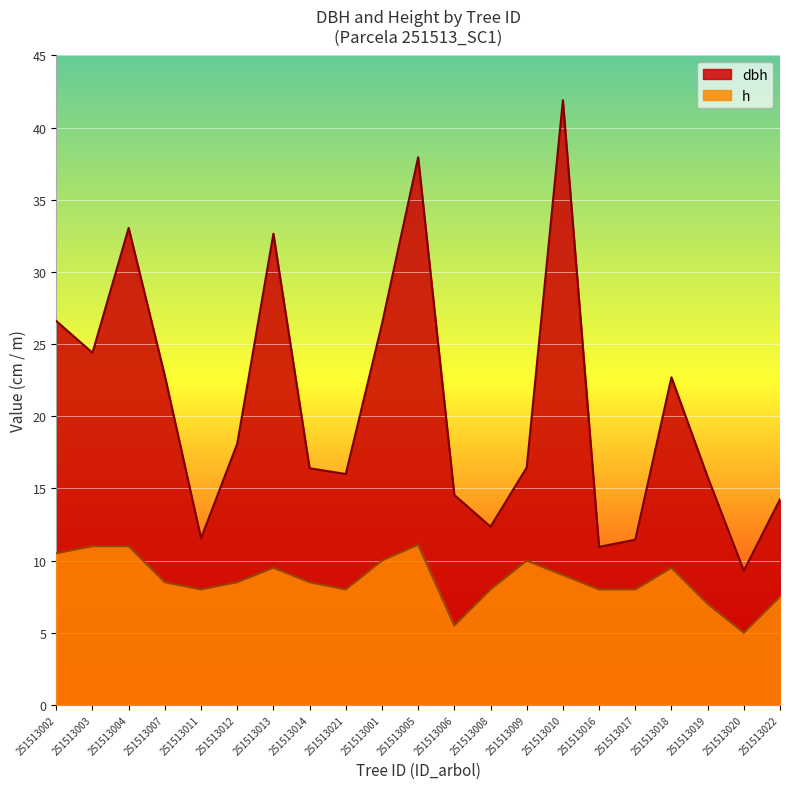

Which label corresponds to the largest value in the chart?

251513010